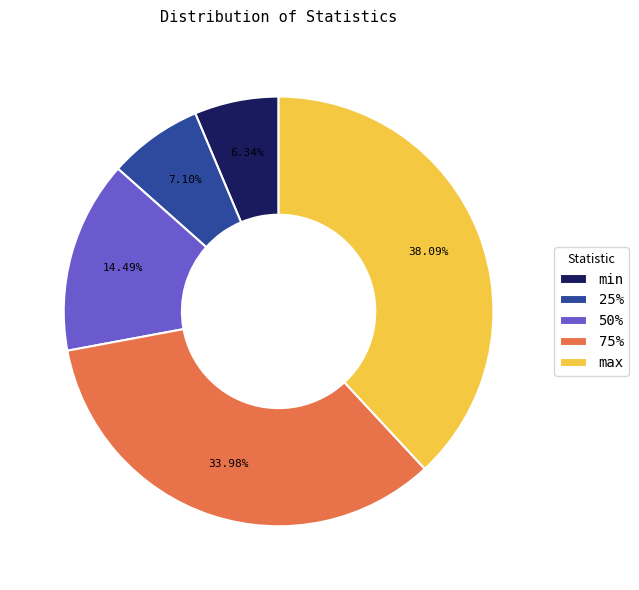

What is the largest slice in the pie chart?

max